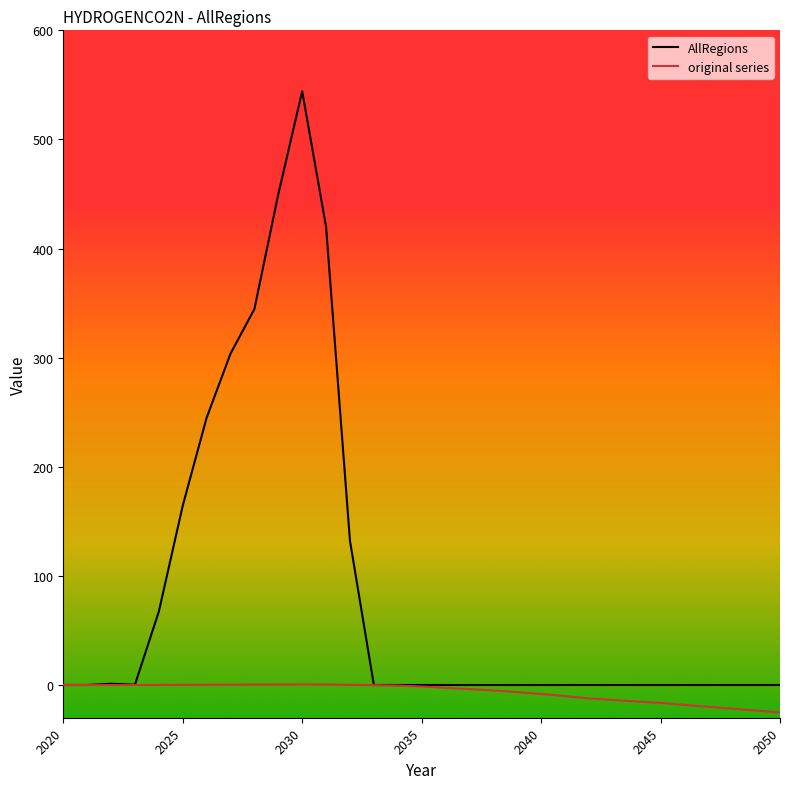

Does the chart display data point markers on the line(s)?

No